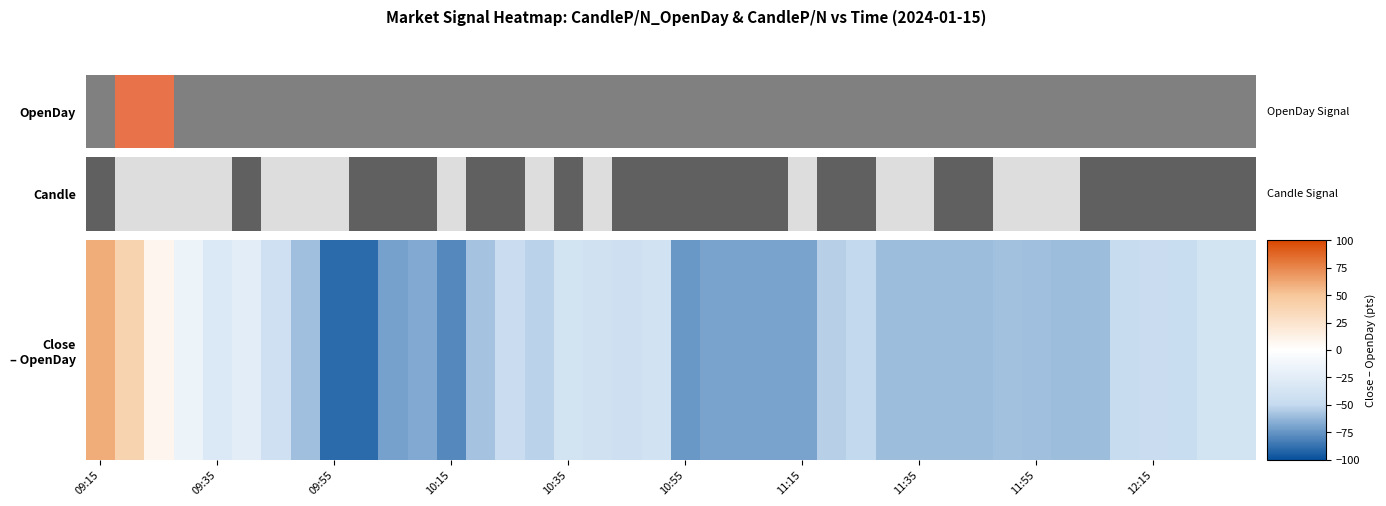

What is the smallest value displayed?

-90.5